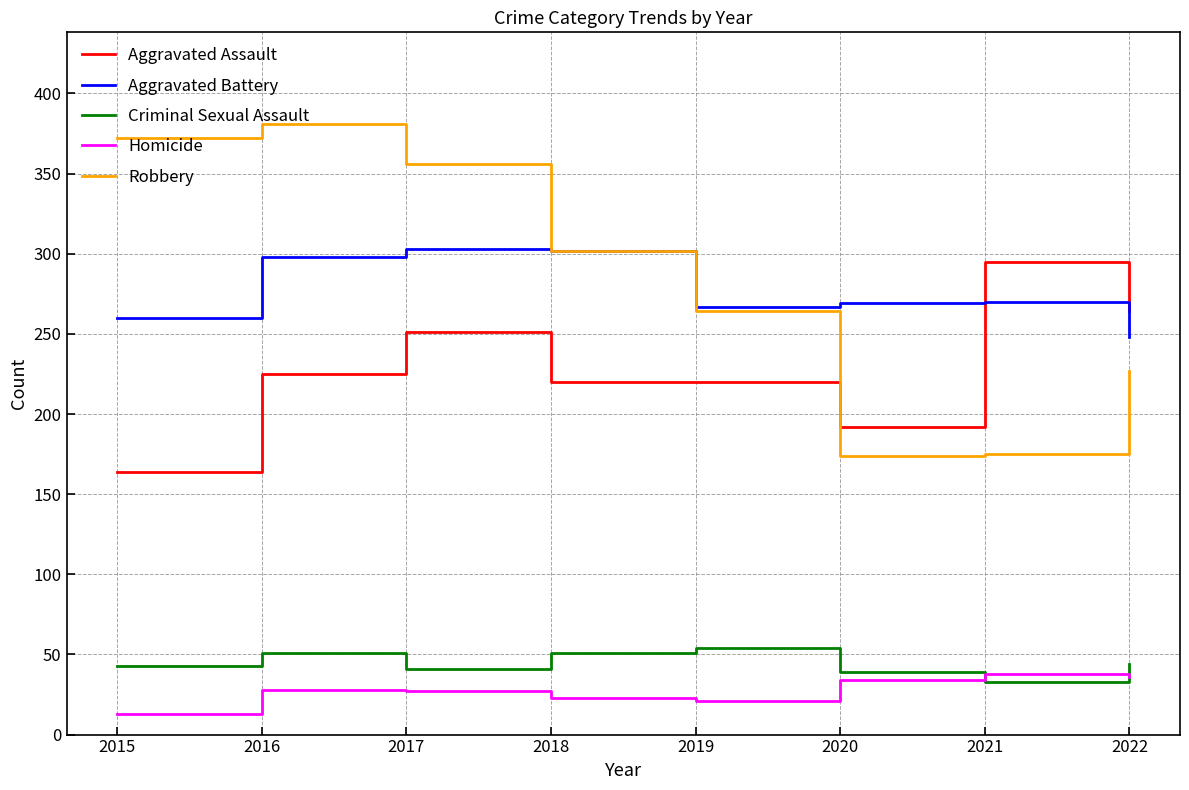

The Robbery series shows 495 at 2016. True or false?

False